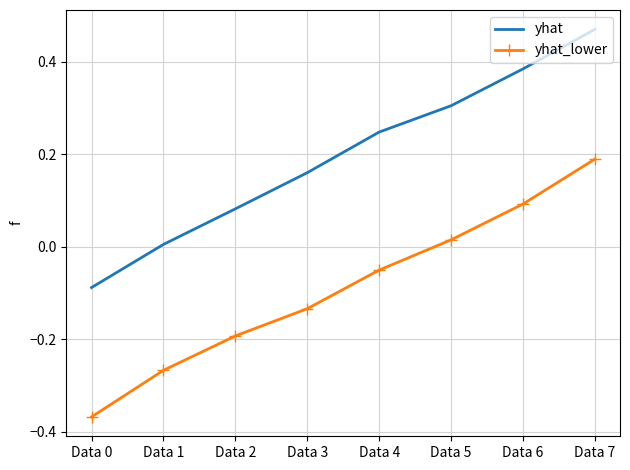

What is the spread (max minus min) of values at Data 0?

0.3